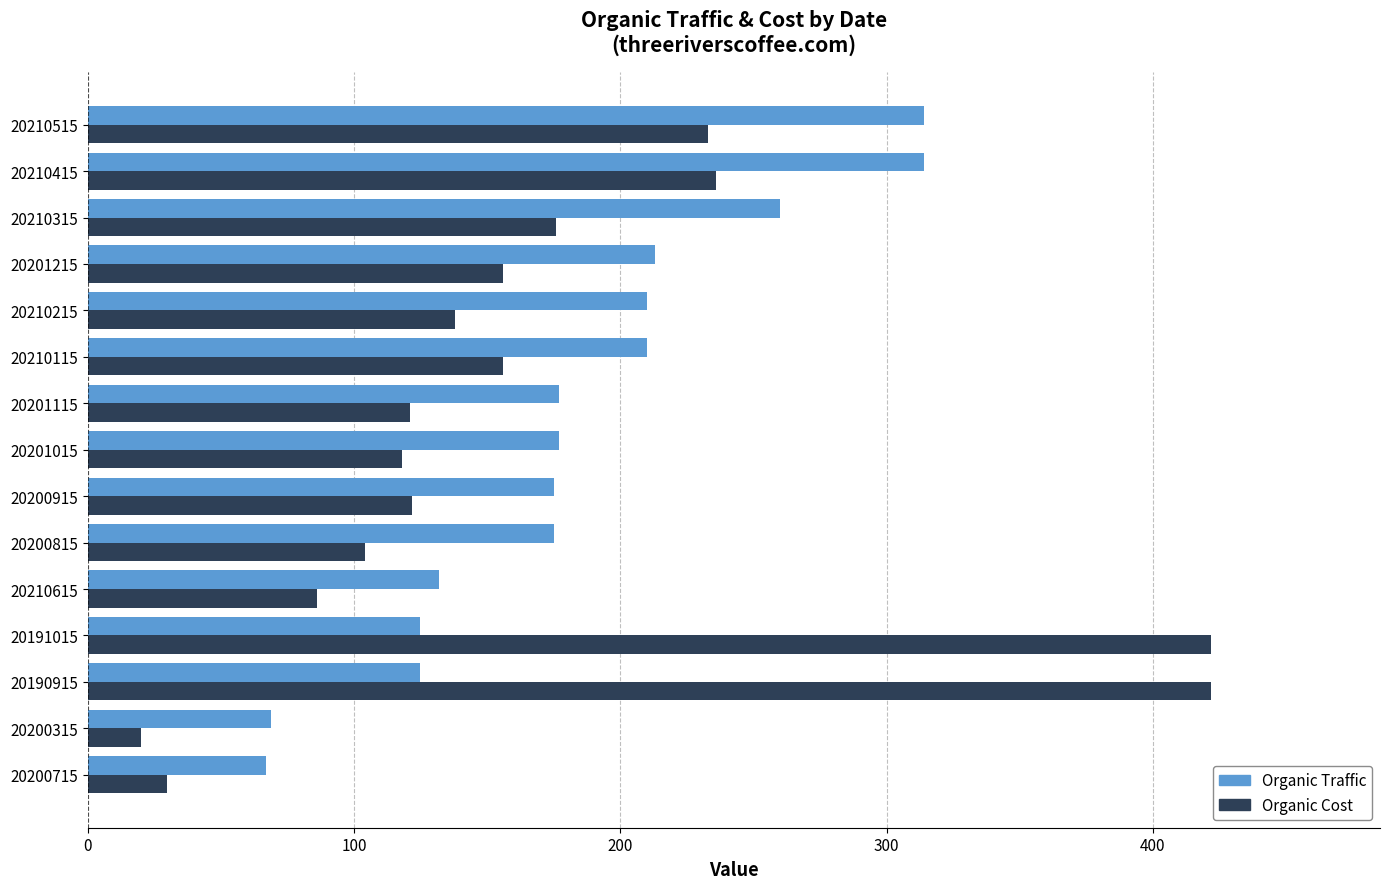

What is the difference between the highest and lowest values at 20200315?

49